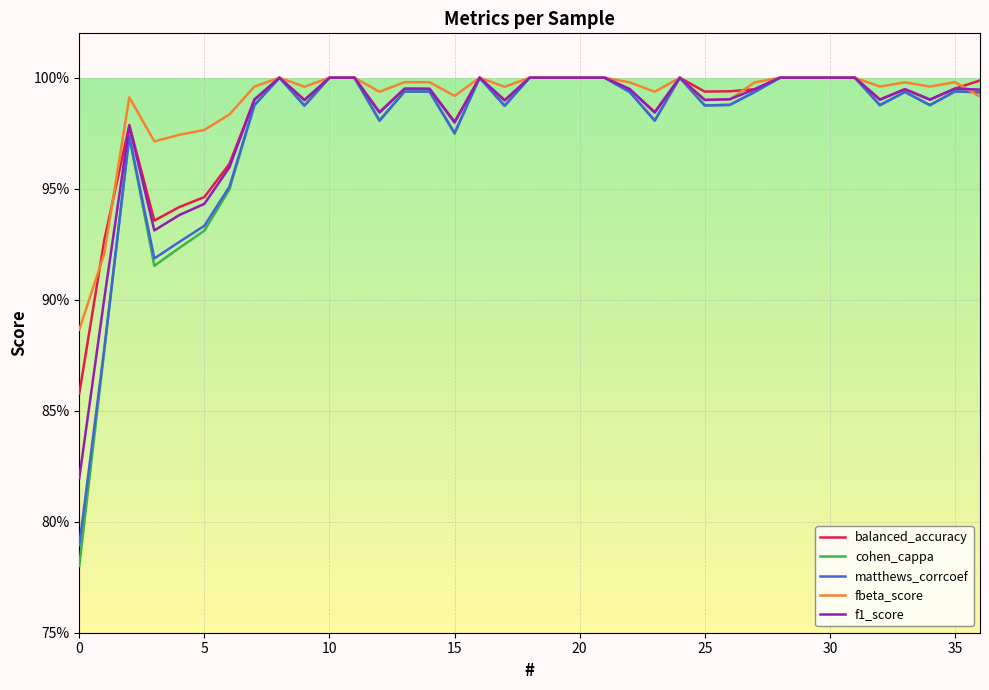

Which series has the largest range (max minus min)?

cohen_cappa